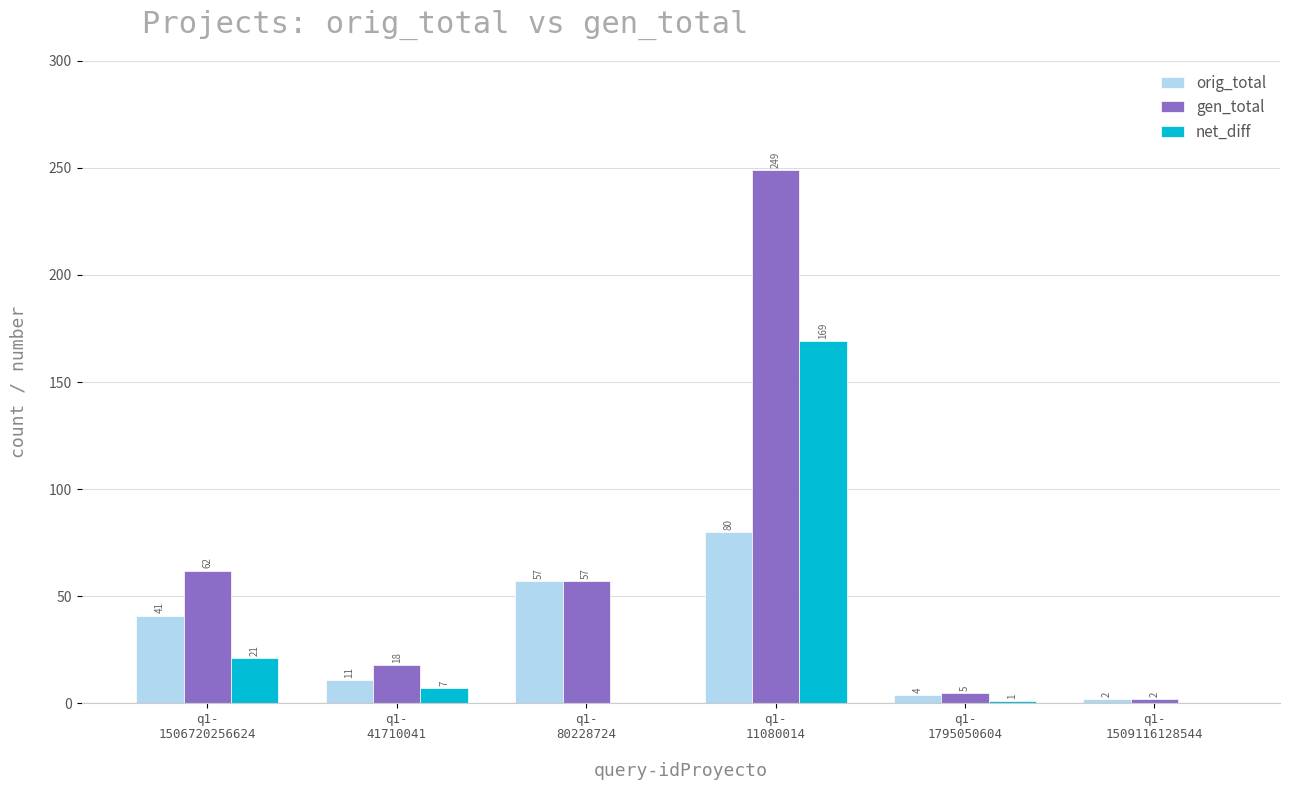

Reading right to left, list all the values displayed in this chart.

orig_total: q1-
1509116128544=2	q1-
1795050604=4	q1-
11080014=80	q1-
80228724=57	q1-
41710041=11	q1-
1506720256624=41
gen_total: q1-
1509116128544=2	q1-
1795050604=5	q1-
11080014=249	q1-
80228724=57	q1-
41710041=18	q1-
1506720256624=62
net_diff: q1-
1509116128544=0	q1-
1795050604=1	q1-
11080014=169	q1-
80228724=0	q1-
41710041=7	q1-
1506720256624=21